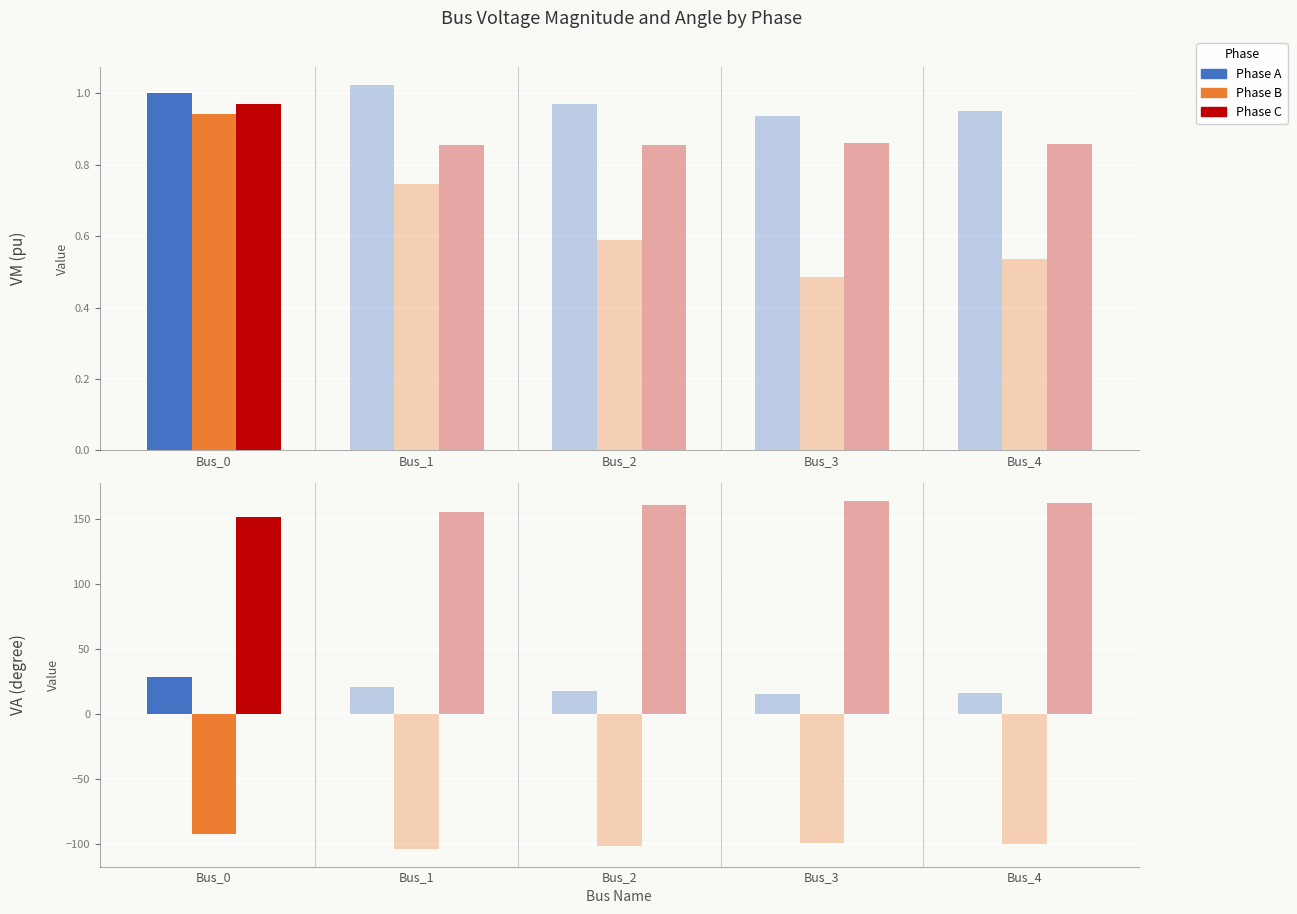

How many data points in Phase C are above 160?

3